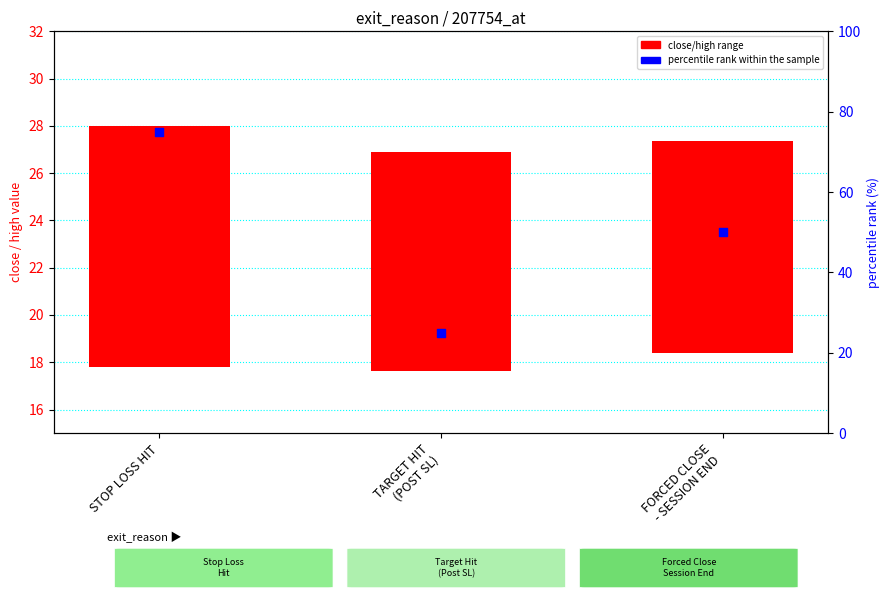

What is the change in value from STOP LOSS HIT to TARGET HIT
(POST SL)?

-50